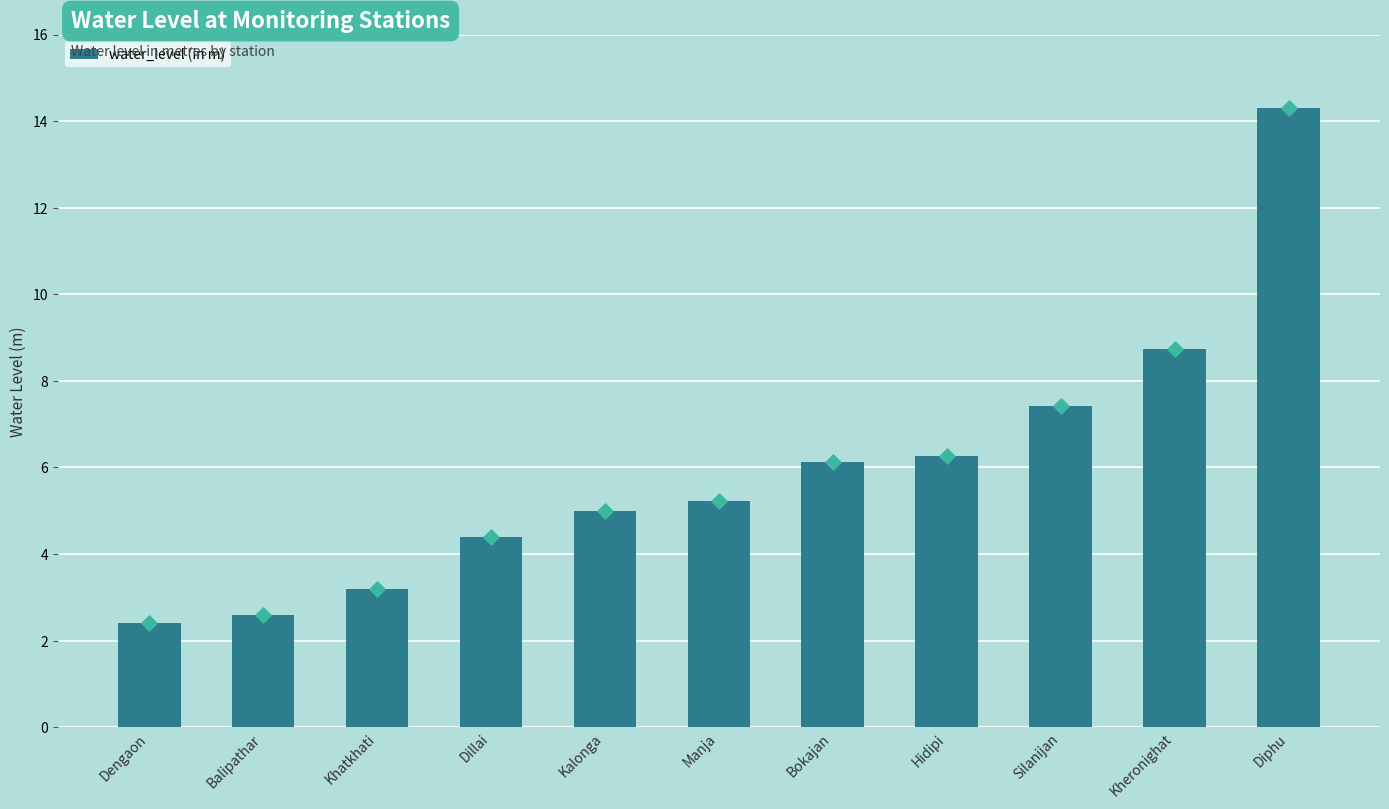

Which has a higher value, Kheronighat or Dengaon?

Kheronighat